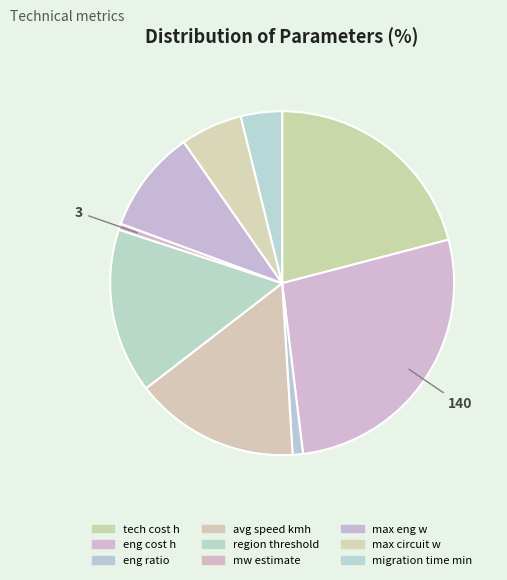

What percentage do mw estimate and max circuit w together represent?

6.4%